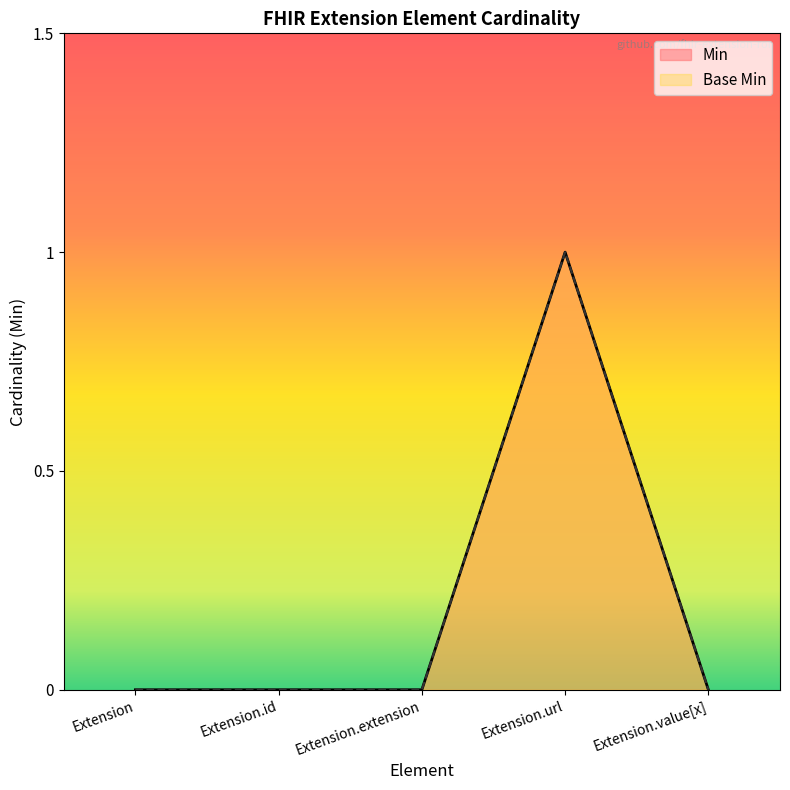

Which label corresponds to the largest value in the chart?

Extension.url